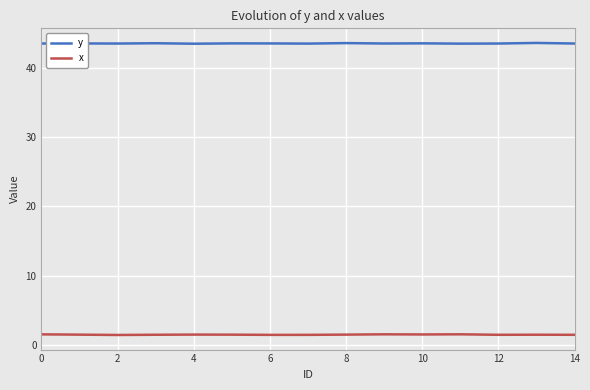

What is the difference between the second highest and second lowest values in the x series?

0.1